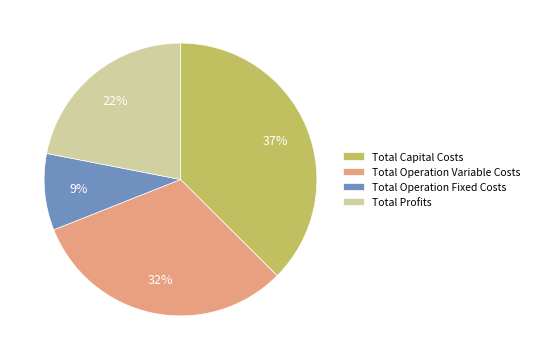

To the nearest percent, what percentage of the pie is Total Operation Fixed Costs?

9%